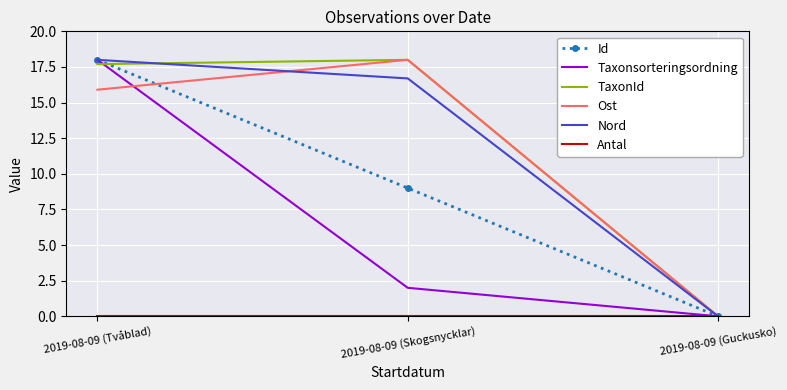

How many distinct data groups are displayed?

6